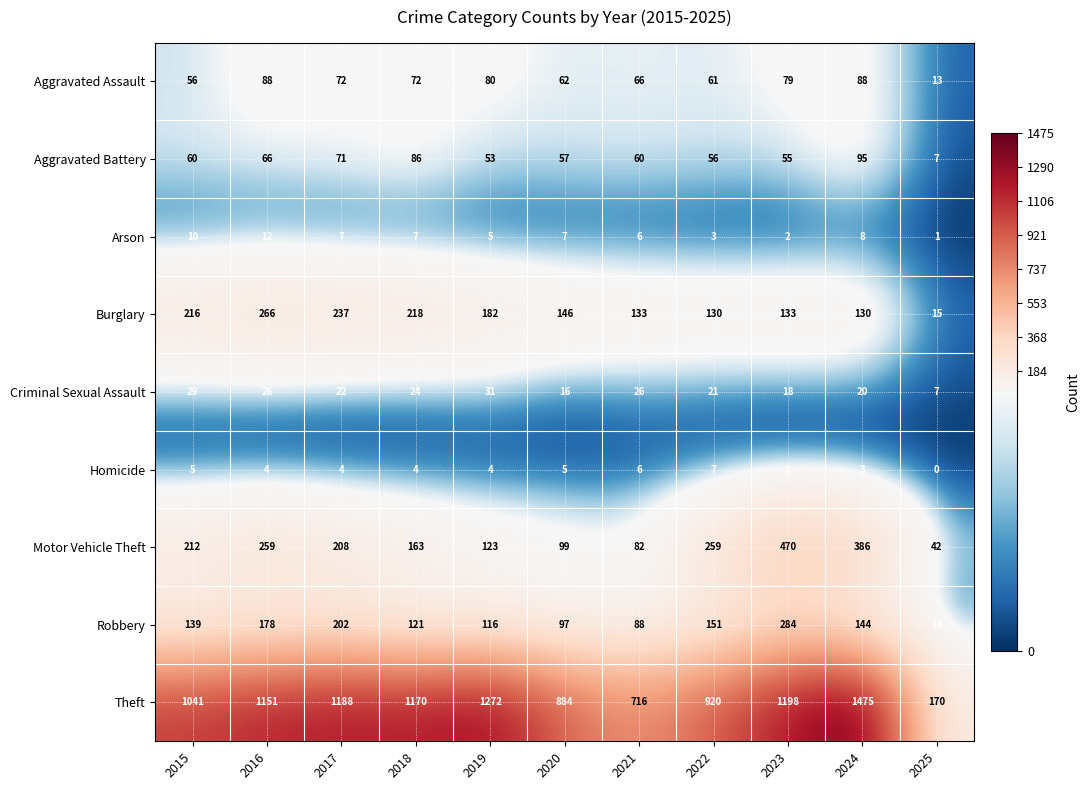

At which category does the chart reach its peak across all series?

2024